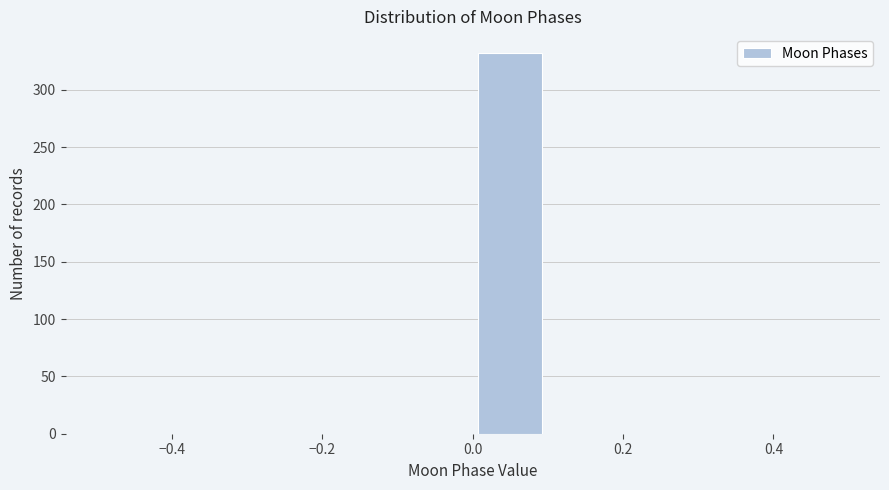

Reading left to right, transcribe this chart: for each bar, give the range it covers on the x-axis and its height. The values are not printed on the chart, so give them approximately, as read against the axis.

-0.5 to -0.4: 0
-0.4 to -0.3: 0
-0.3 to -0.2: 0
-0.2 to -0.1: 0
-0.1 to 0.0: 0
0.0 to 0.1: 330
0.1 to 0.2: 0
0.2 to 0.3: 0
0.3 to 0.4: 0
0.4 to 0.5: 0